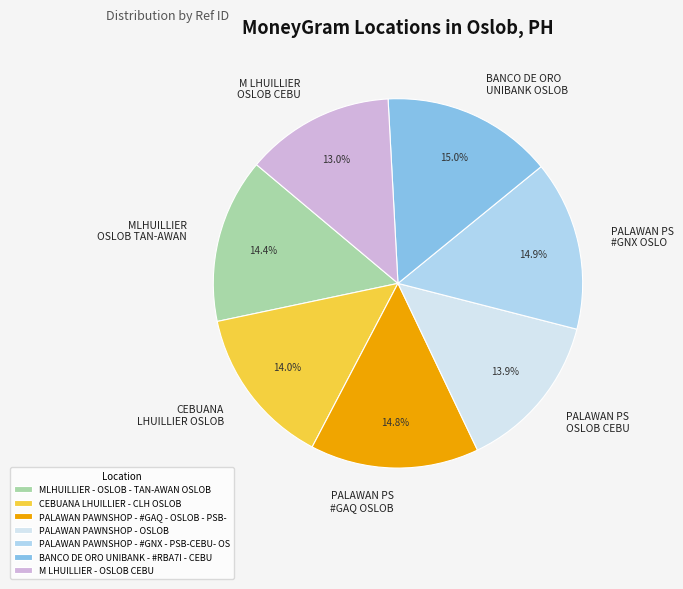

Is there a majority slice in this chart?

No